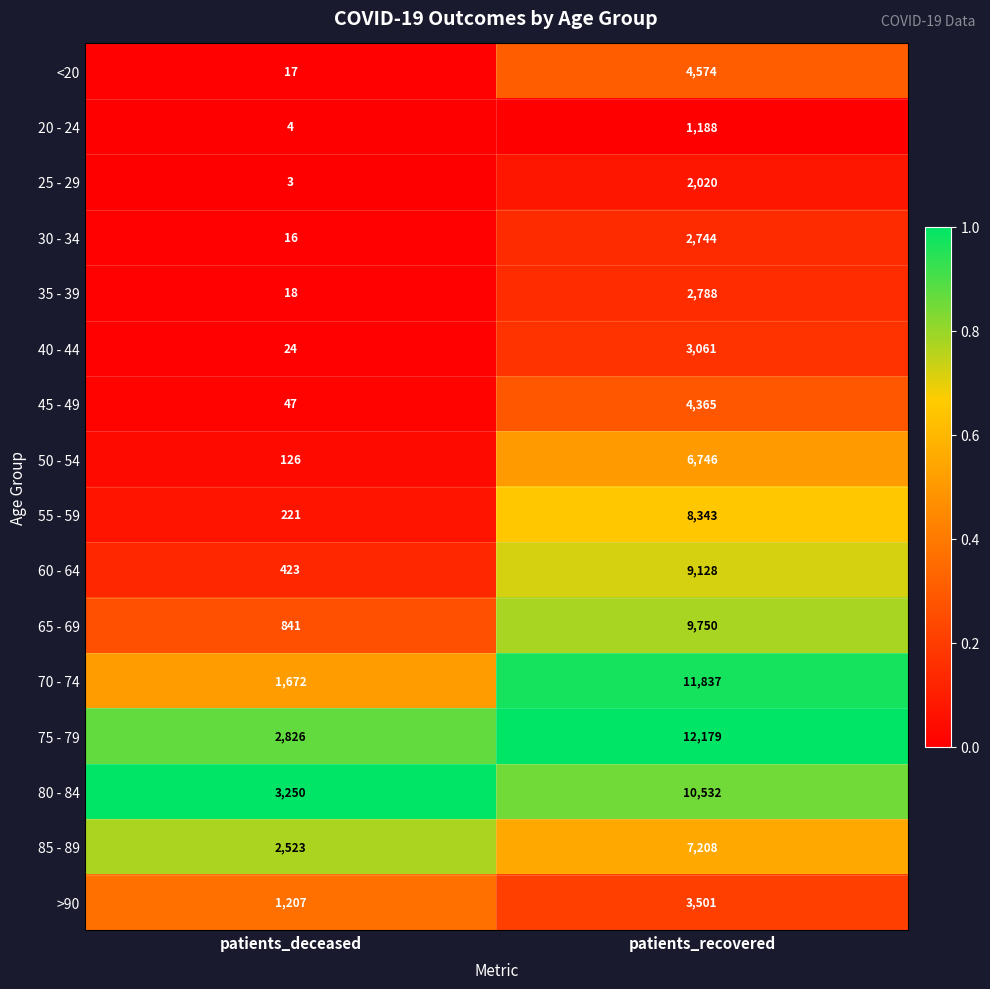

Which series has the largest range (max minus min)?

70 - 74